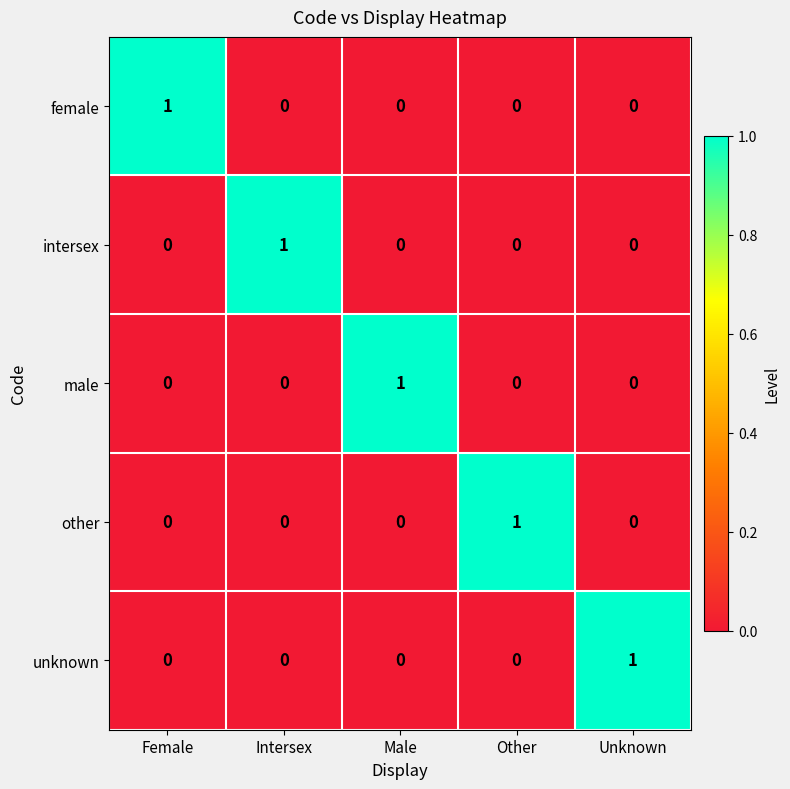

The value of unknown at Other is 1. True or false?

False